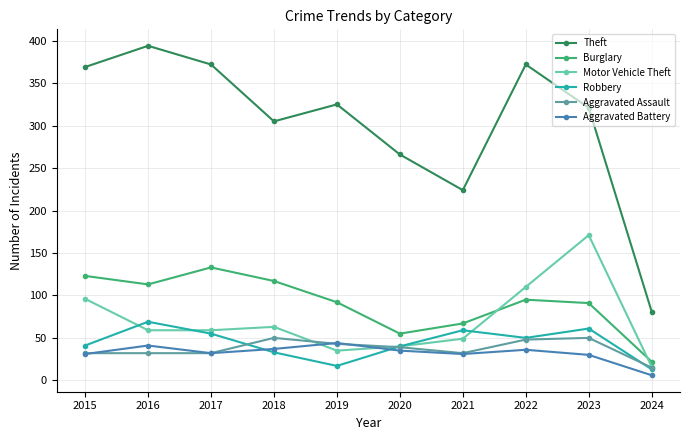

What is the sum of all Motor Vehicle Theft values?

698